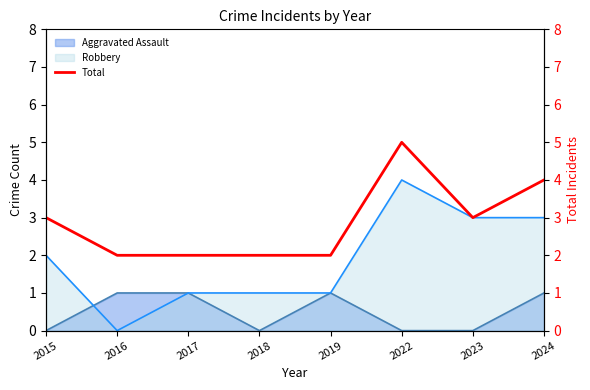

What is the value of the 2nd point from the left?

2